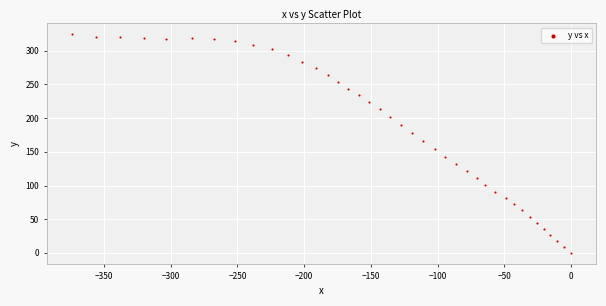

What is the range of X values (max minus min)?

374.0